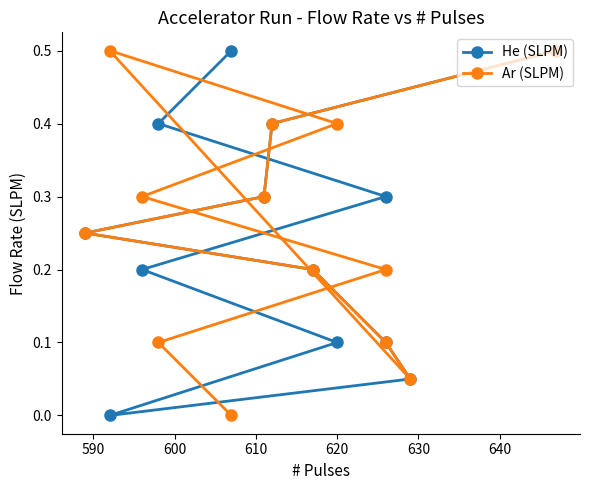

What is the difference between the maximum and second lowest values in the He (SLPM) series?

0.5